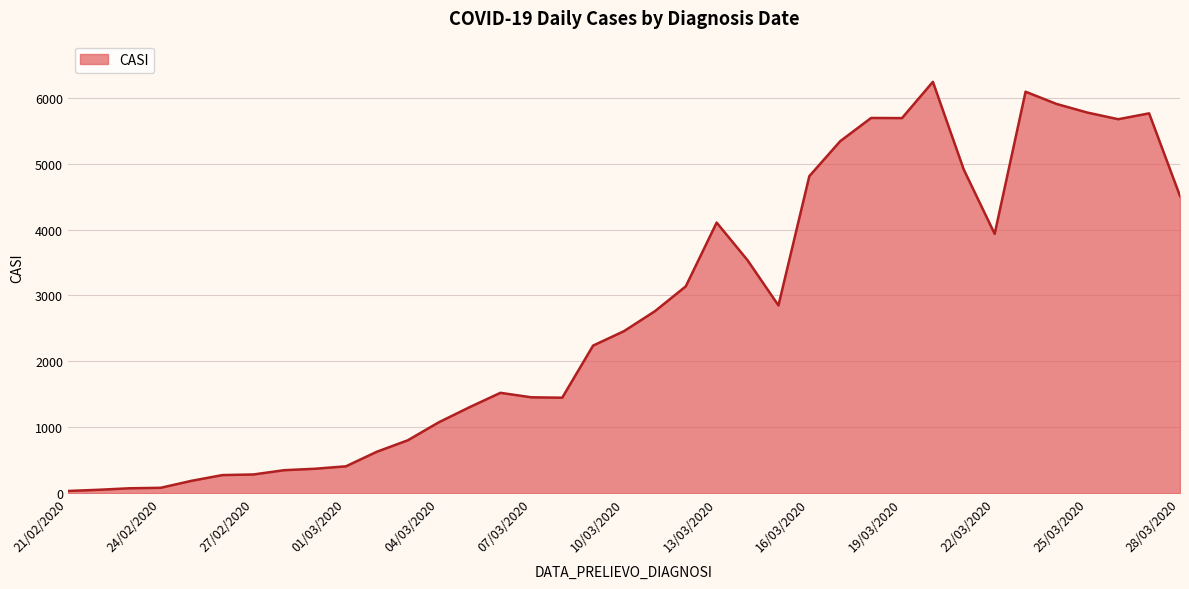

What is the greatest value displayed?

6239